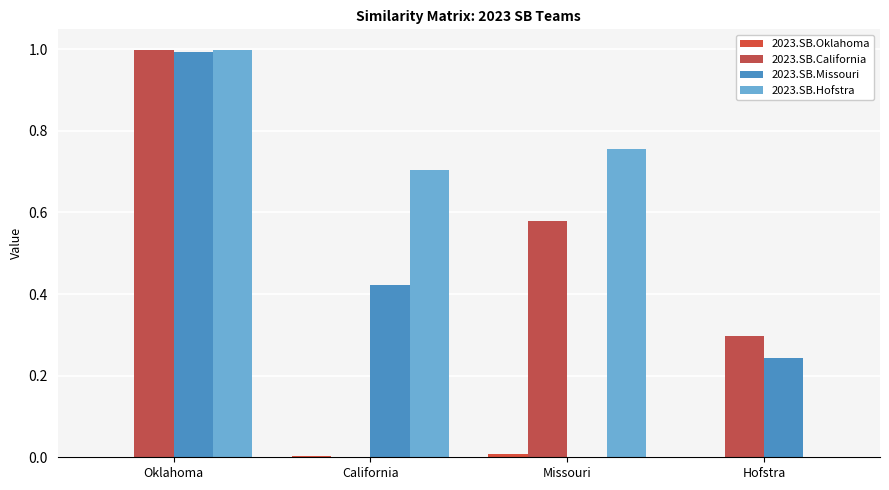

At how many categories does at least one series exceed 0?

4